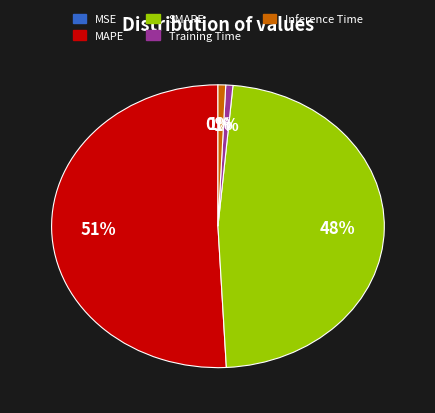

Does Inference Time account for over 50% of the chart?

No